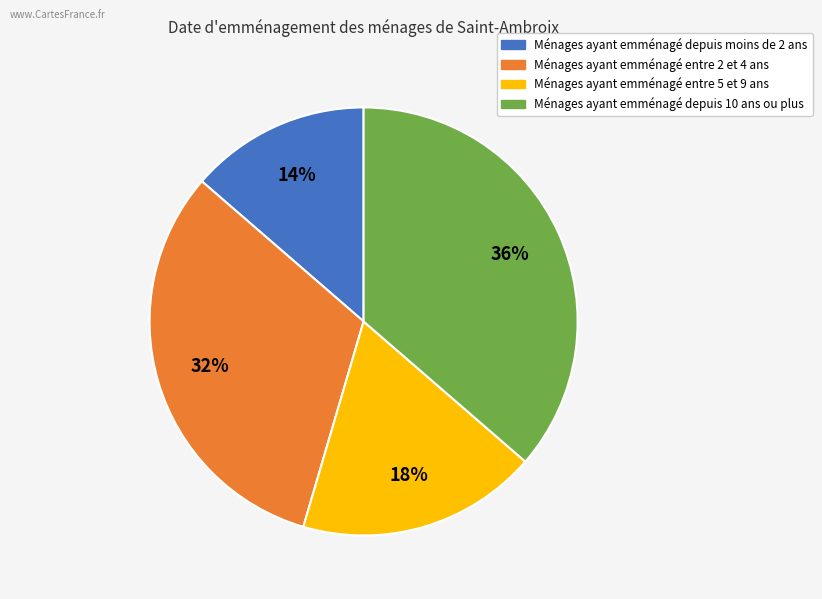

True or false: Ménages ayant emménagé entre 2 et 4 ans accounts for 32% of the total.

True